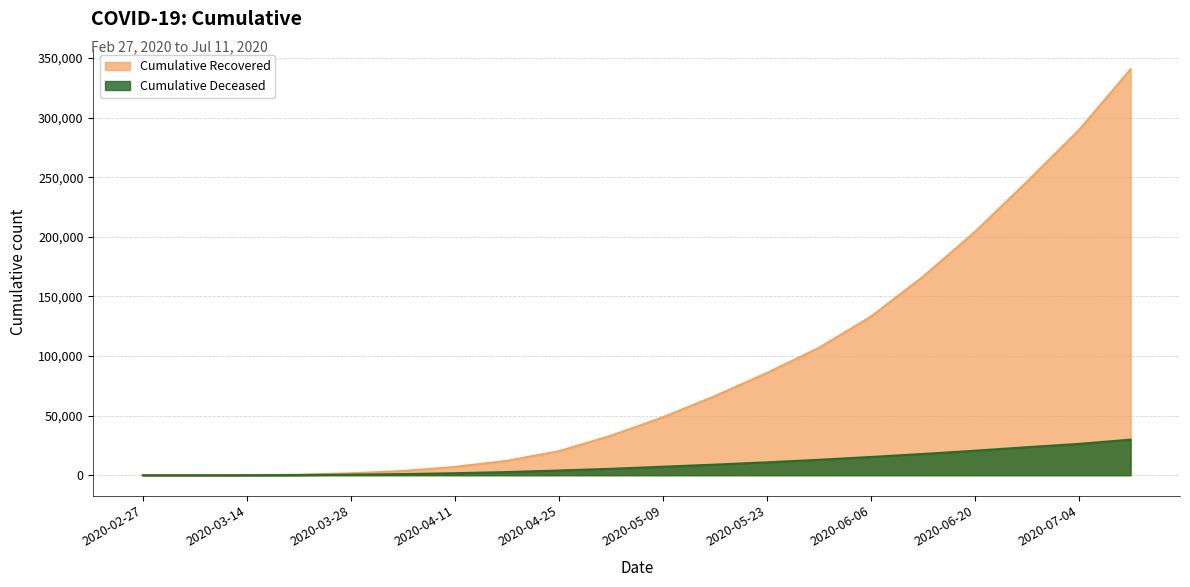

True or false: cumulative_deceased and cumulative_recovered cross at least once.

False